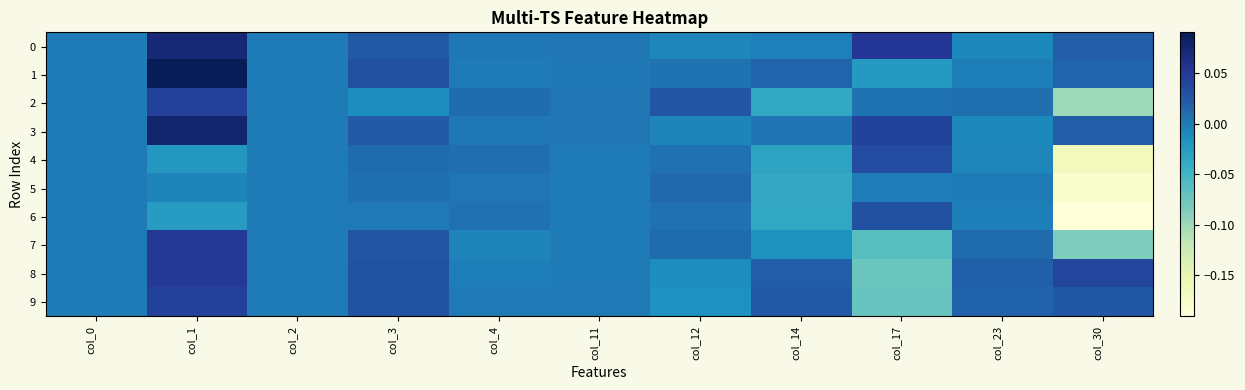

At col_14, list the series in order from largest to smallest.

9, 8, 1, 3, 0, 7, 4, 2, 6, 5